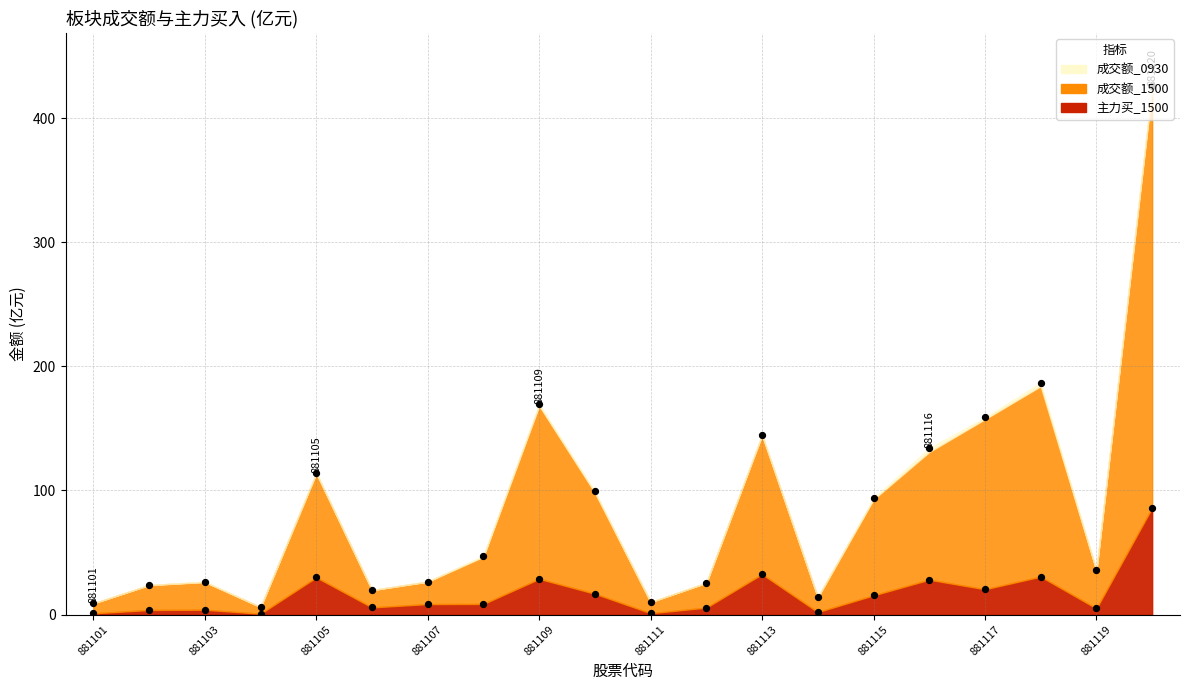

Which series reaches the minimum Y coordinate?

主力买_1500